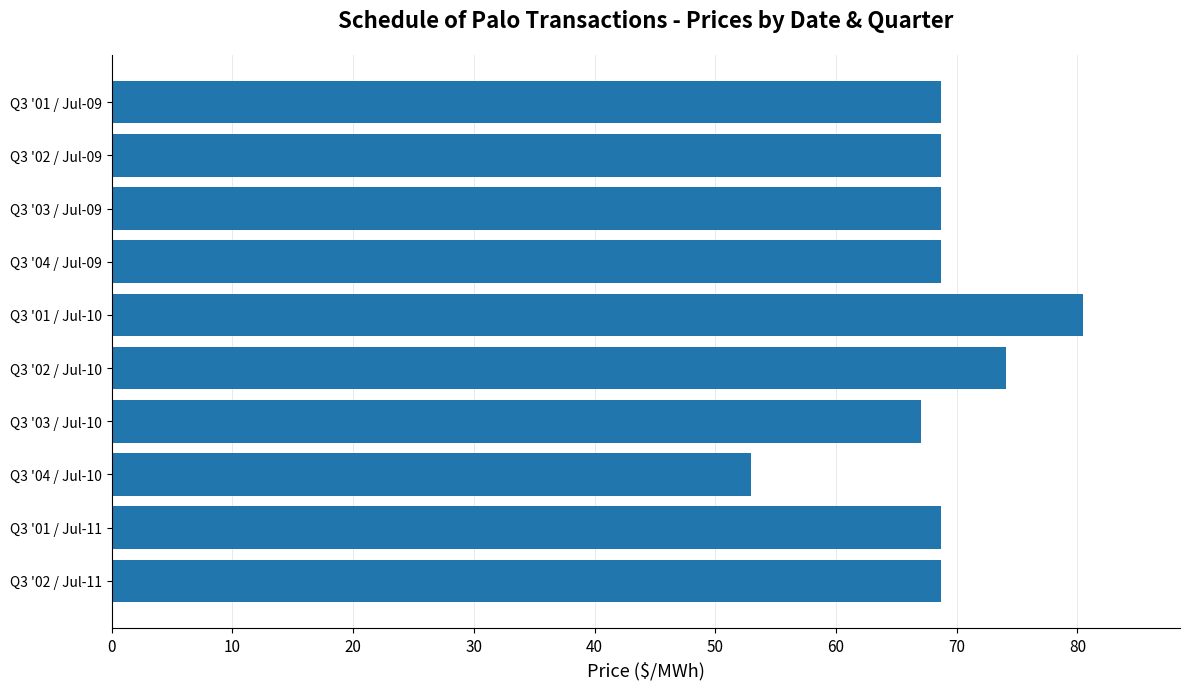

What is the difference between the maximum and minimum values?

27.5